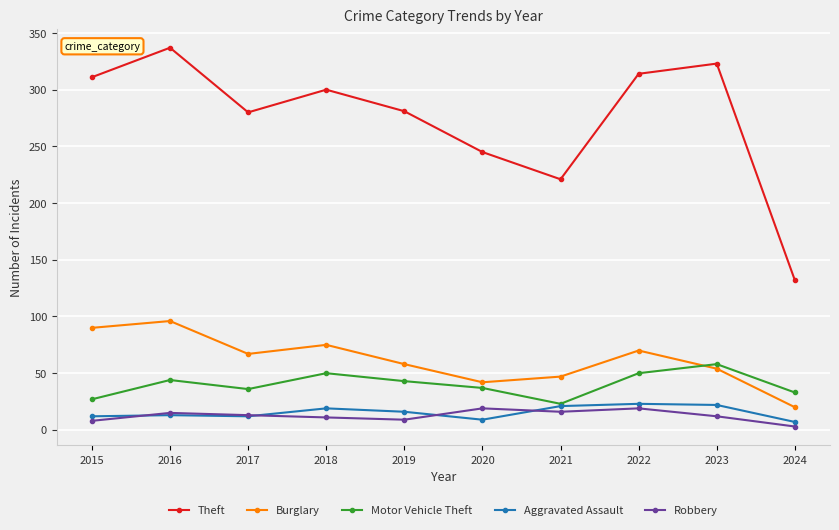

What is the value of the Burglary point at the 4th from the left?

75